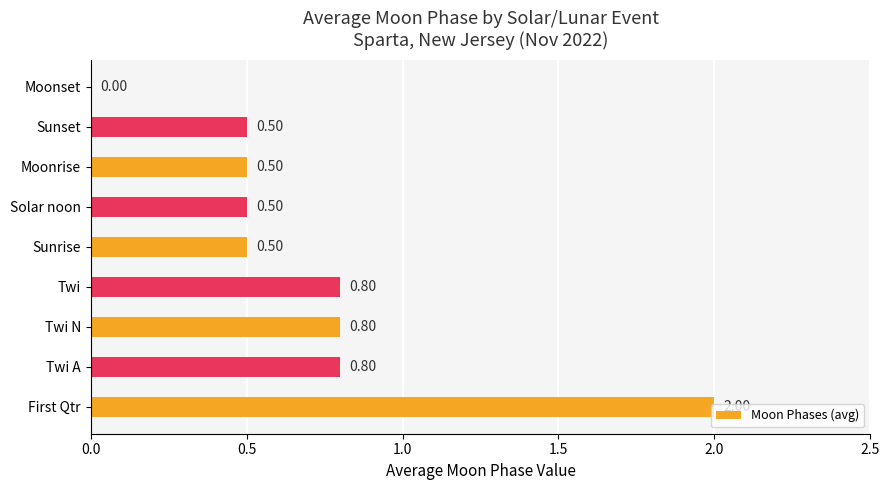

What is the change in value from Twi A to Sunset?

-0.3